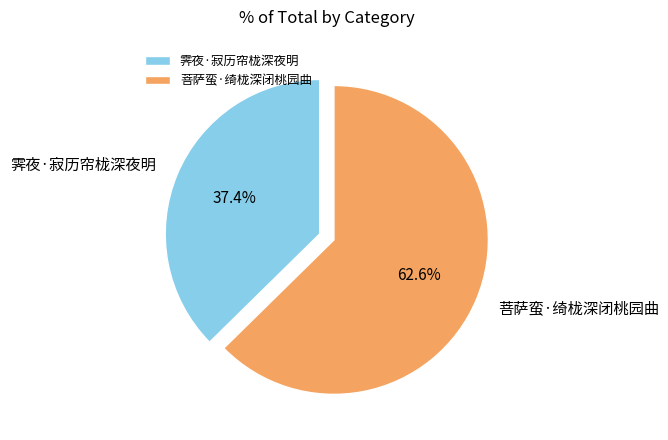

How many segments does this pie chart have?

2